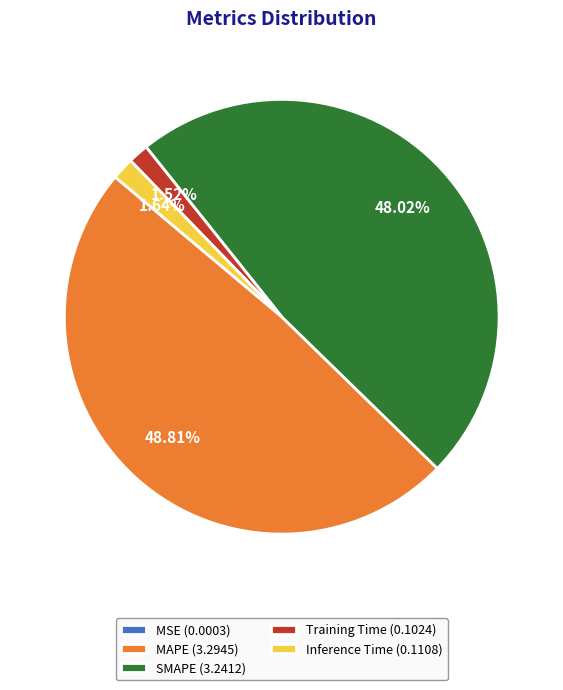

True or false: Inference Time accounts for 10% of the total.

False